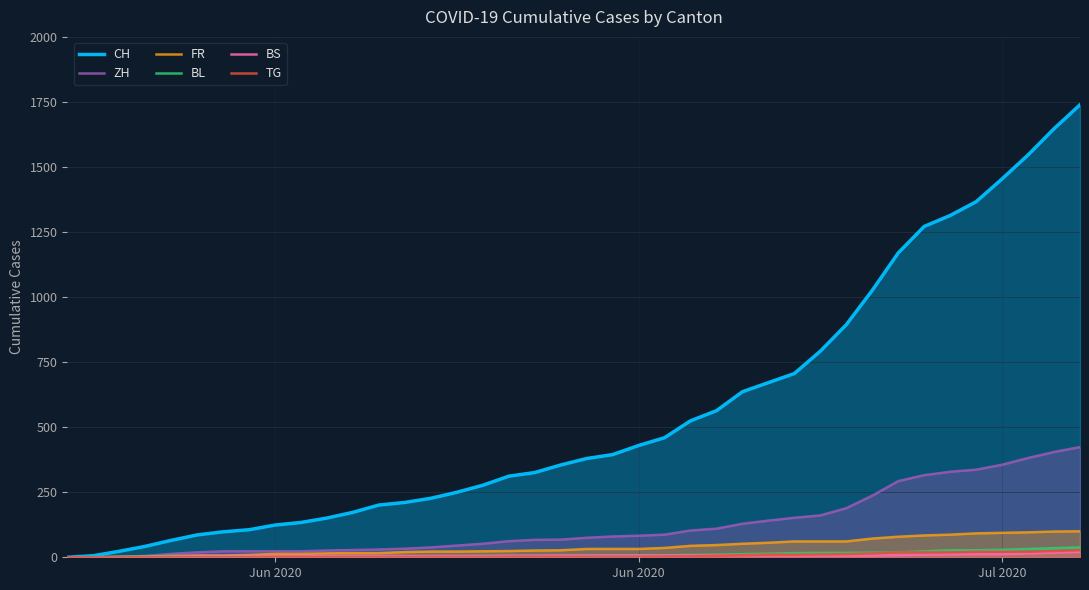

How many series are shown in this chart?

6